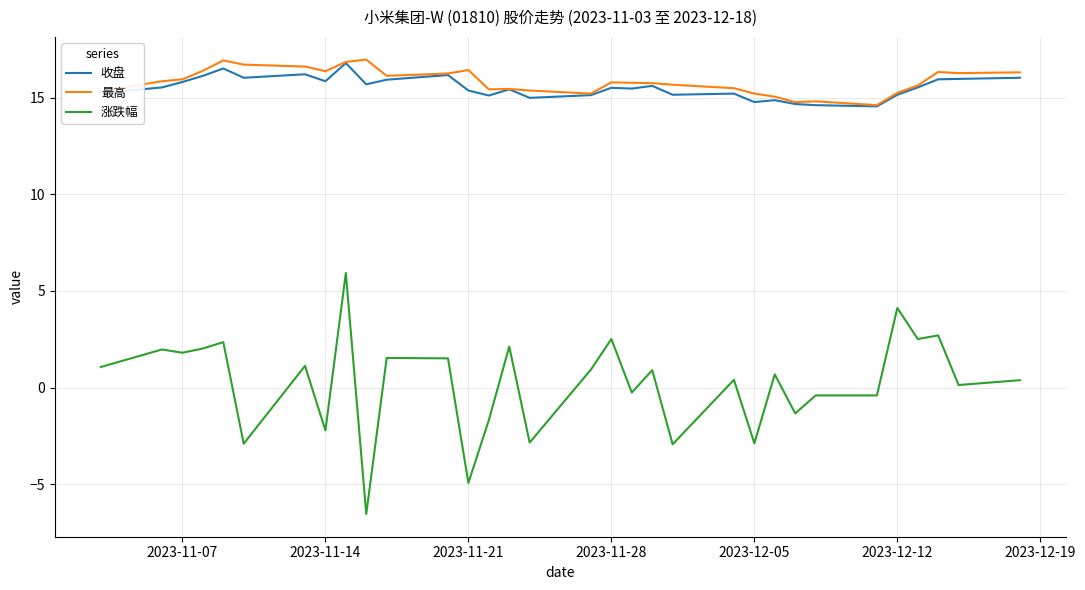

True or false: 涨跌幅 and 收盘 cross at least once.

False